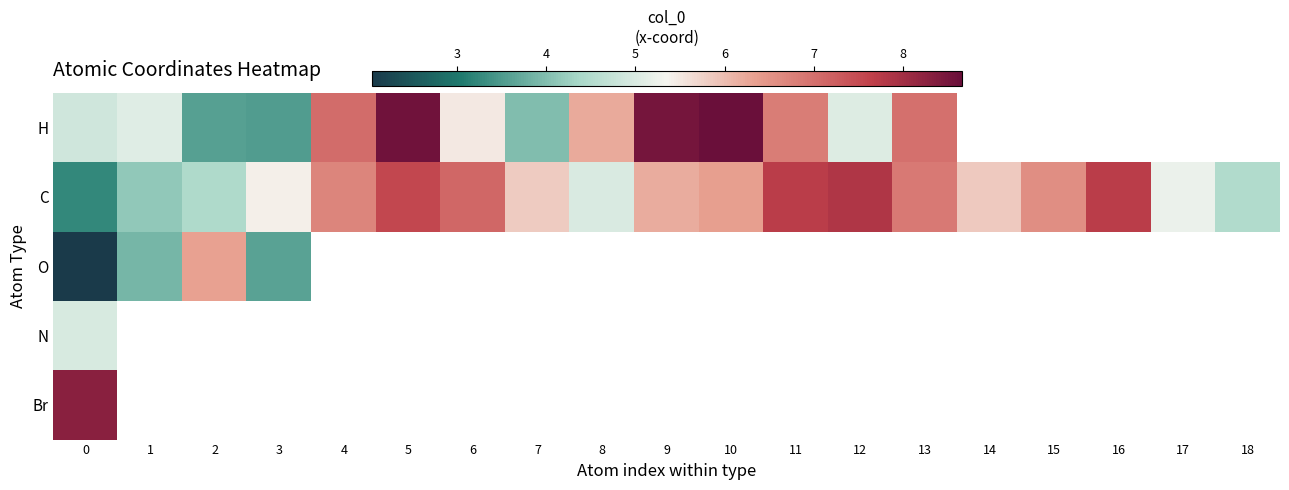

What is the highest value of the N series?

5.0